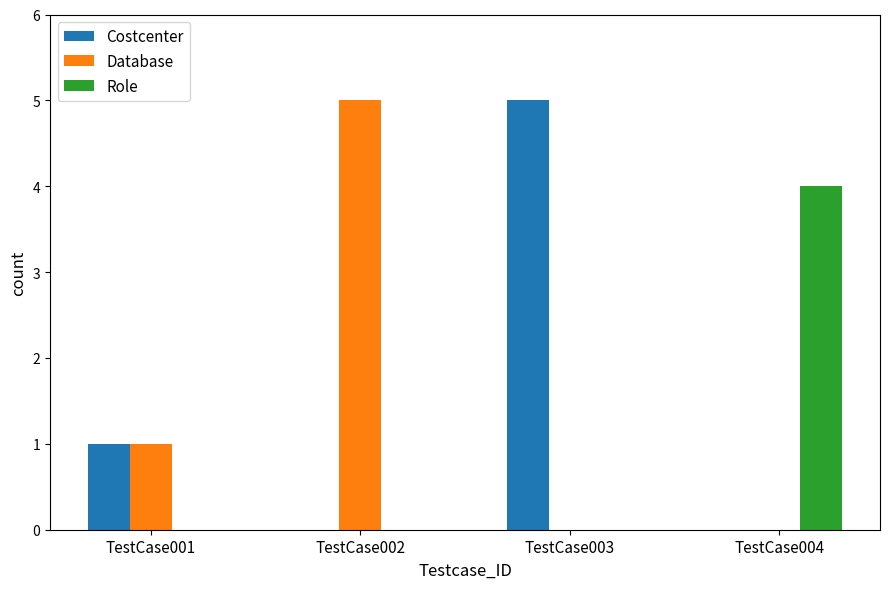

How many groups of bars are there?

4